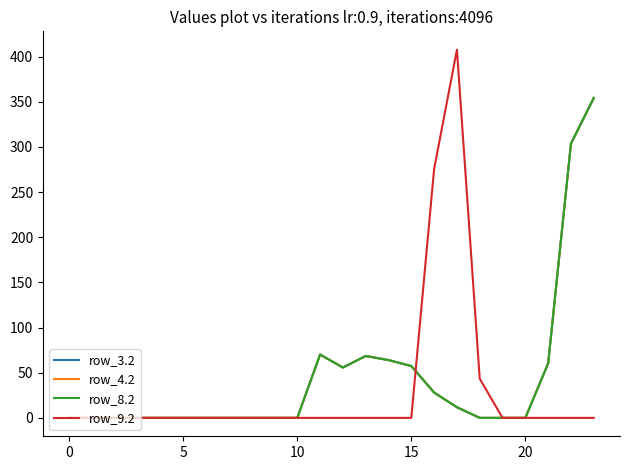

Does the chart have visible grid lines?

No